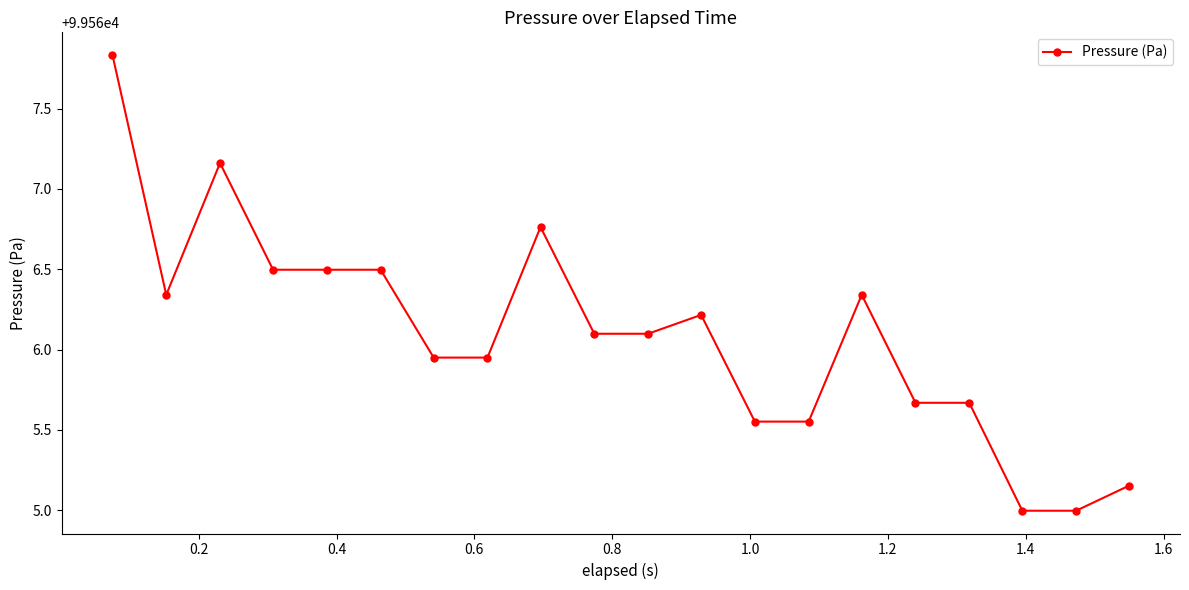

What is the minimum value shown in the chart?

99565.0